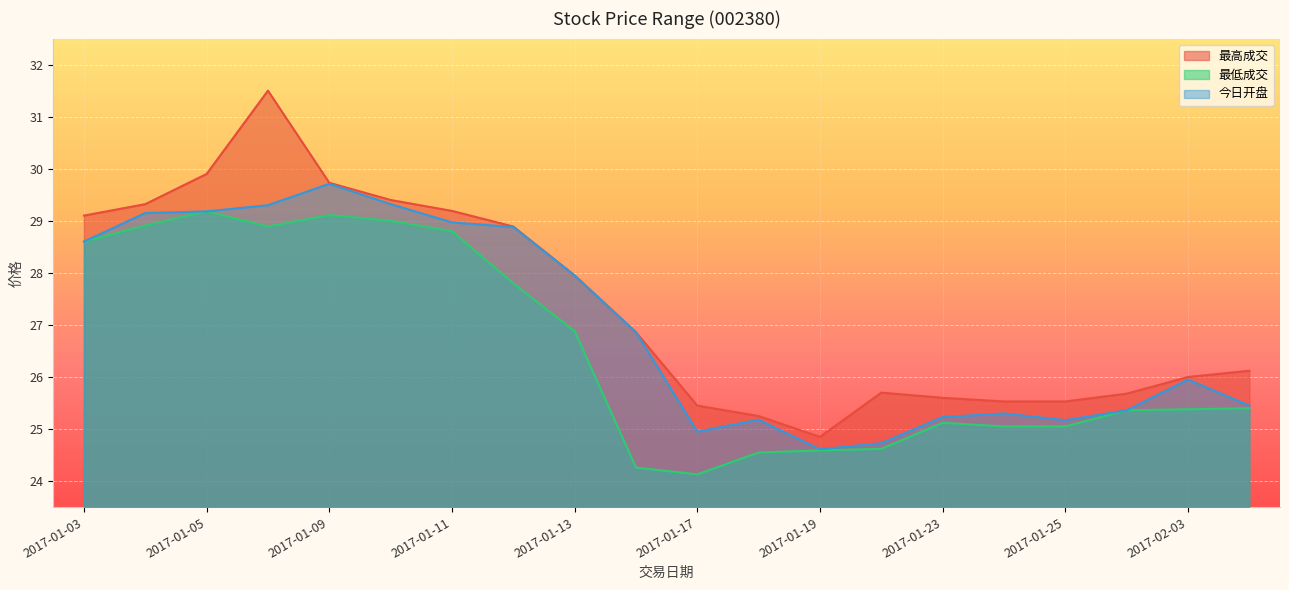

Reading left to right, transcribe all the data shown in this chart.

最高成交: 29.1	29.3	29.9	31.5	29.7	29.4	29.2	28.9	27.9	26.9	25.4	25.2	24.9	25.7	25.6	25.5	25.5	25.7	26.0	26.1
最低成交: 28.6	28.9	29.2	28.9	29.1	29.0	28.8	27.8	26.9	24.3	24.1	24.6	24.6	24.6	25.1	25.1	25.1	25.4	25.4	25.4
今日开盘: 28.6	29.1	29.2	29.3	29.7	29.3	29.0	28.9	27.9	26.9	24.9	25.2	24.6	24.7	25.2	25.3	25.2	25.4	25.9	25.4